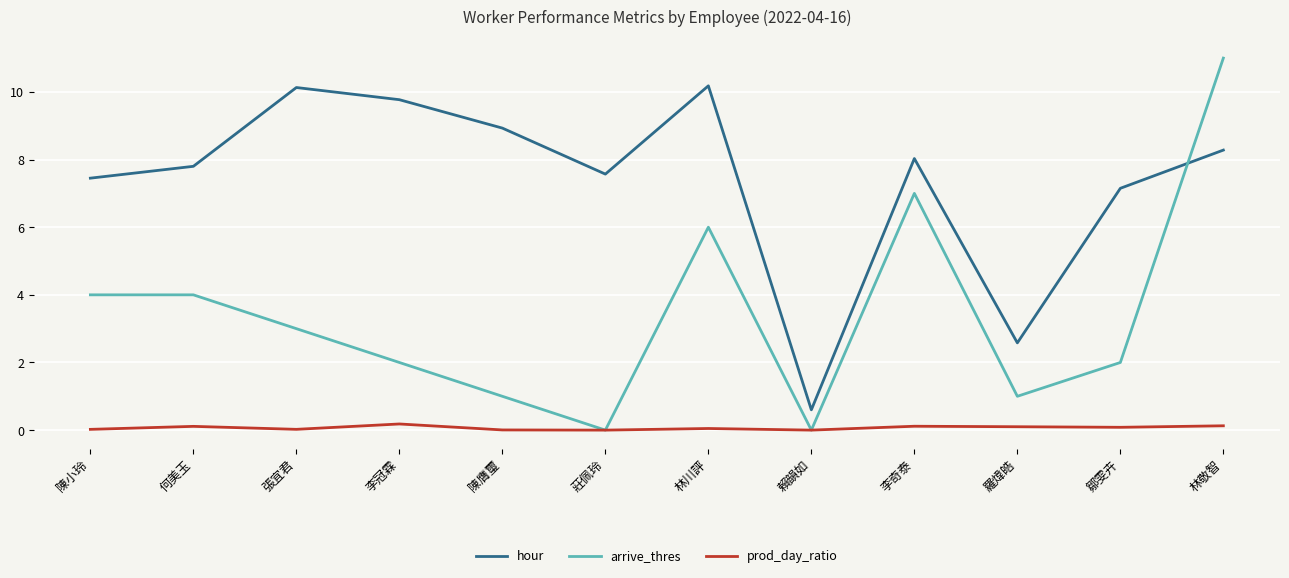

At 羅煒皓, list the series in order from largest to smallest.

hour, arrive_thres, prod_day_ratio